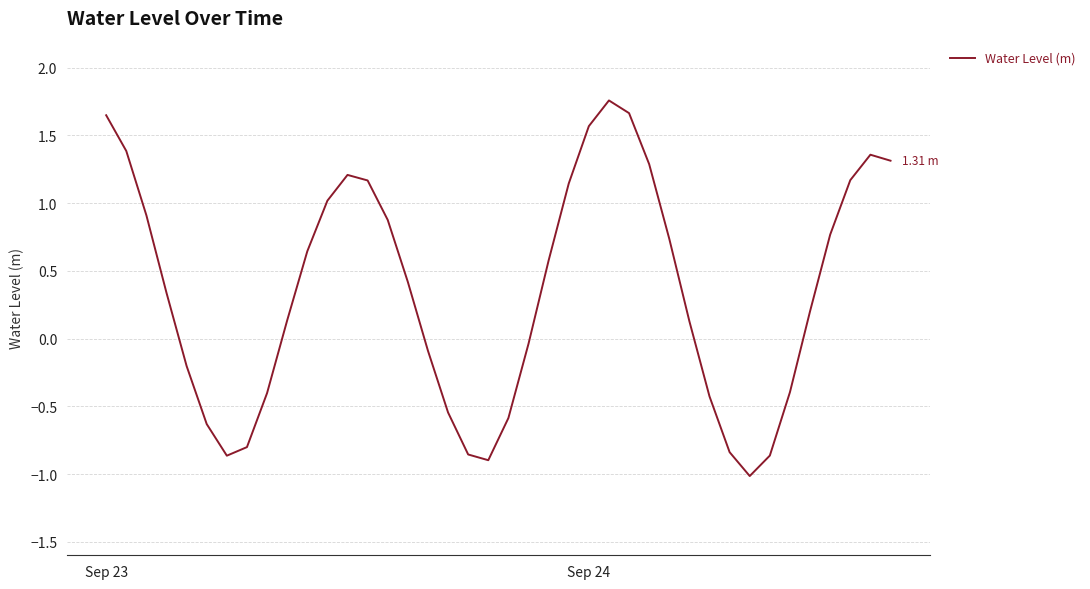

What is the difference between the maximum and minimum values?

2.8